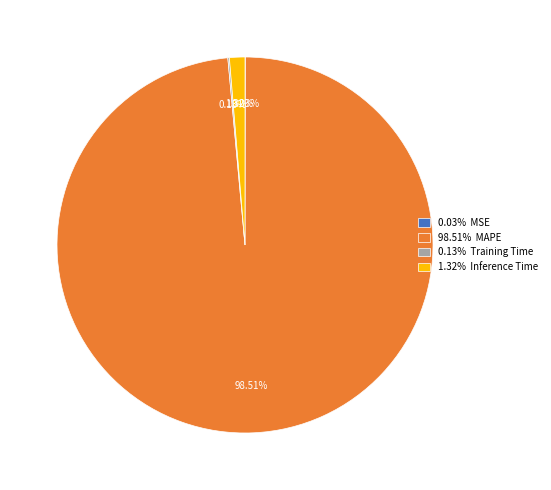

Does 98.51% MAPE account for over 50% of the chart?

Yes